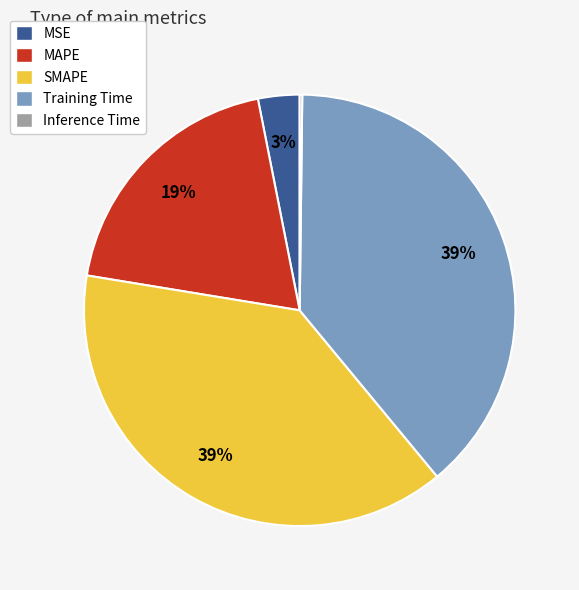

What percentage is the MSE slice, to the nearest percent?

3%